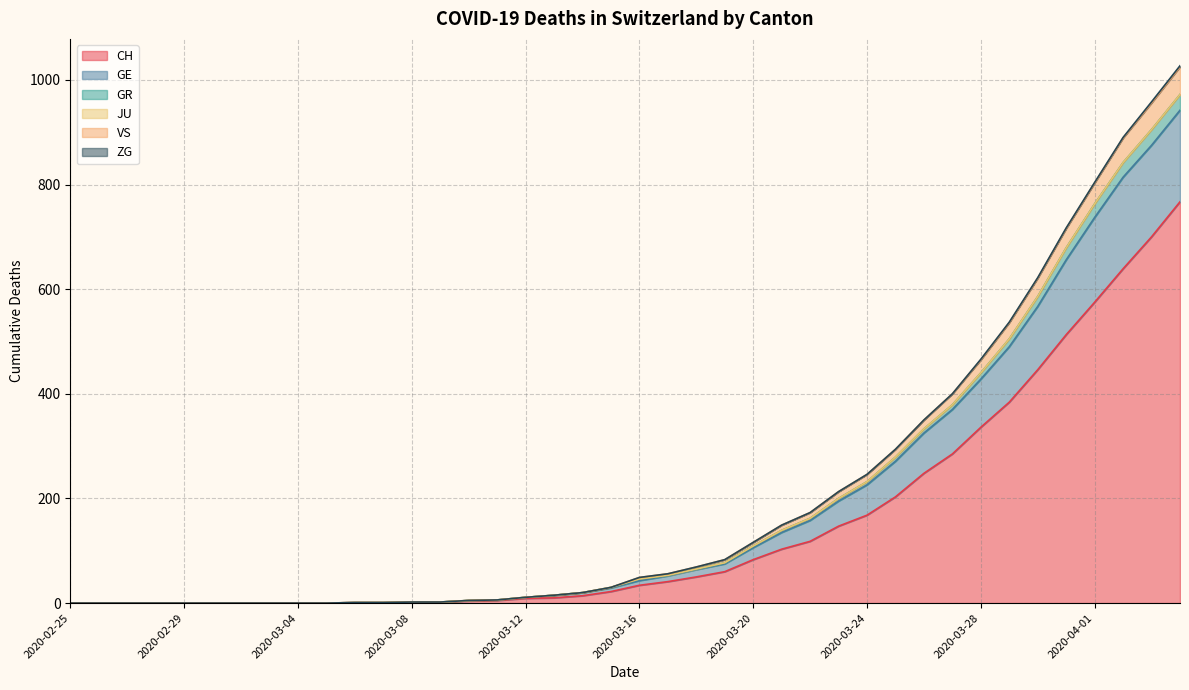

What is the maximum value for CH?

767